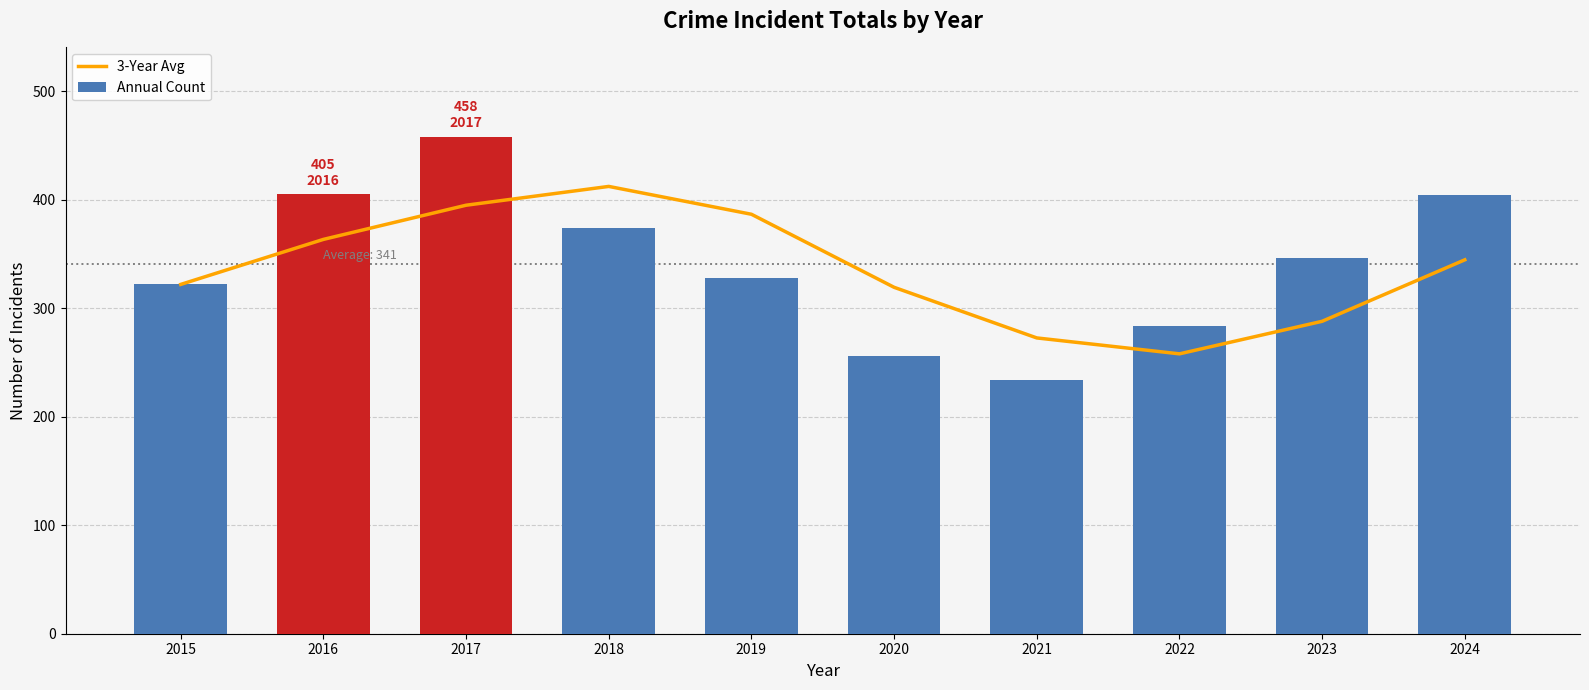

Between 2018 and 2021, which is larger?

2018